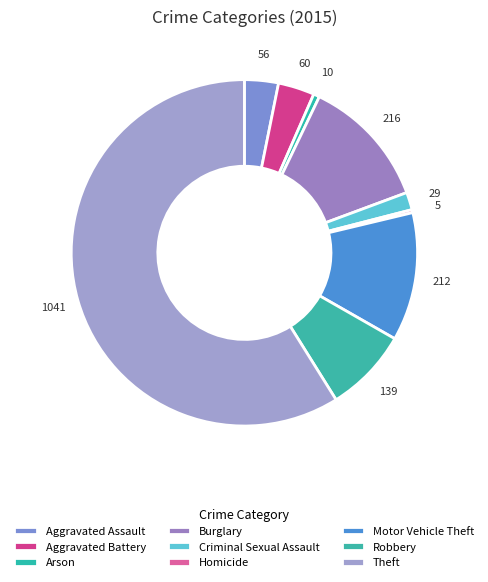

Which slice is the largest?

Theft